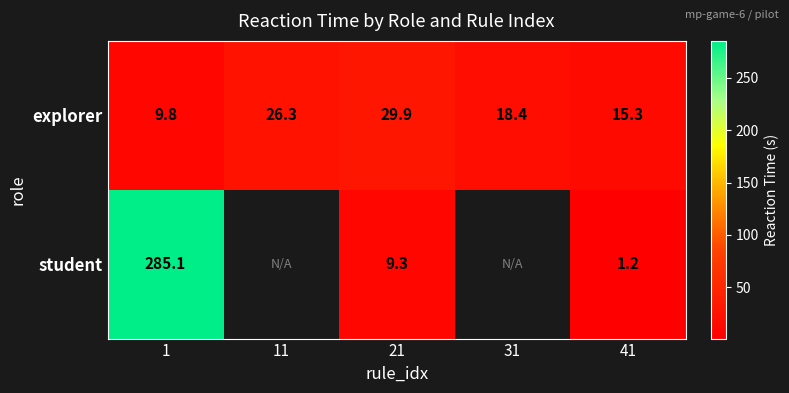

Rank the series at 1 from highest to lowest value.

student, explorer